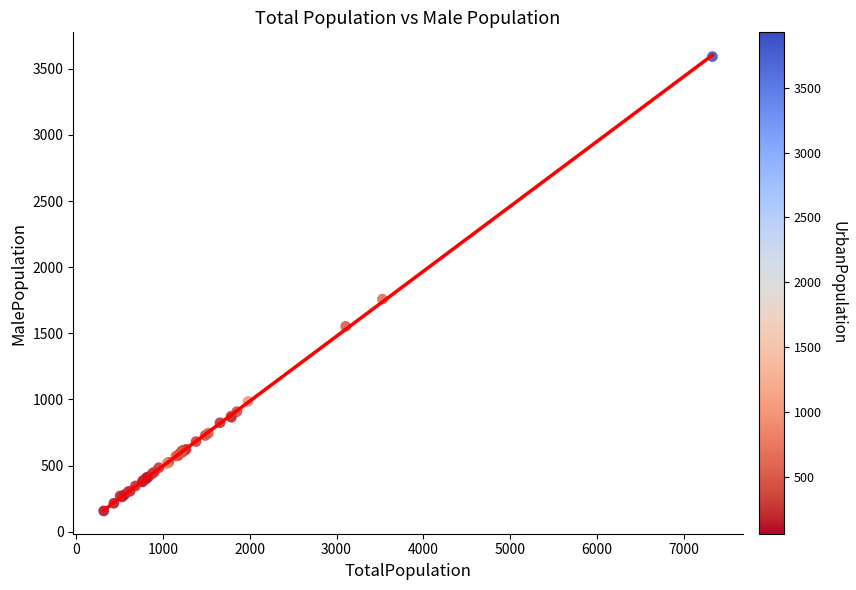

What Y value in the scatter plot is closest to 1874?

1758.3